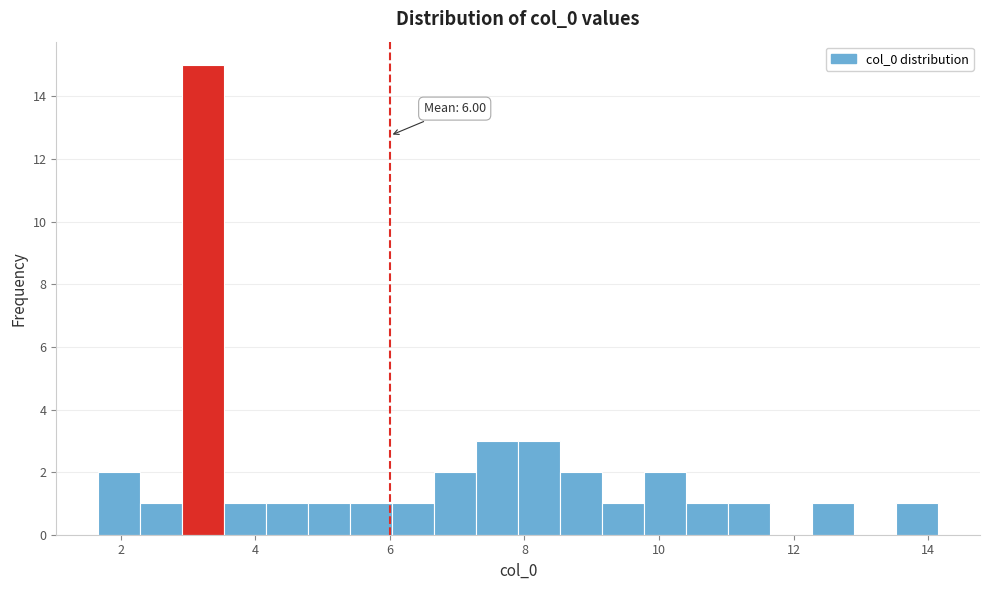

Read against the x-axis, roughly where is the centre of the tallest bar?

3.2